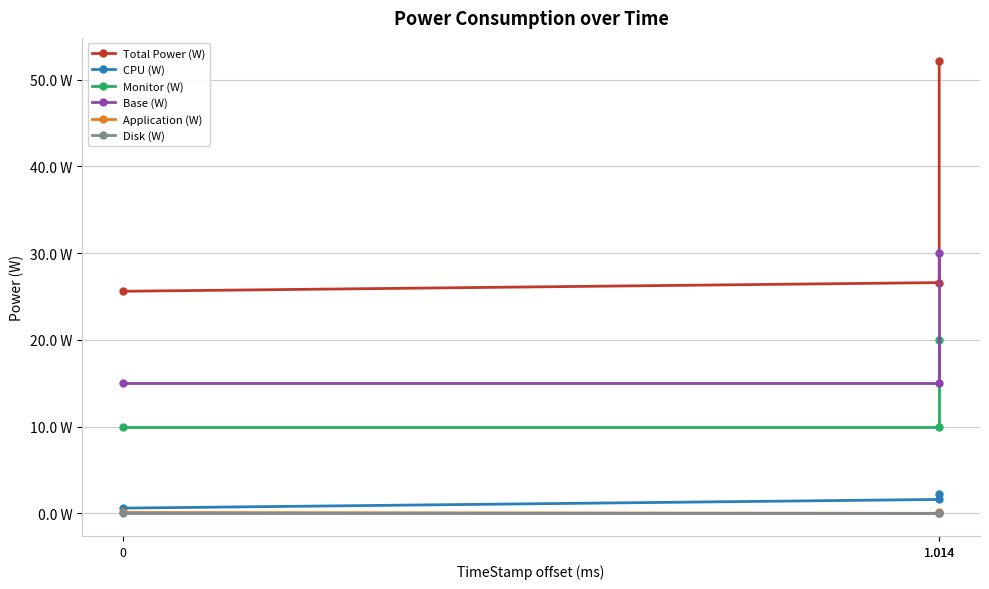

Is it true that CPU (W) equals 0.9 at 0?

False